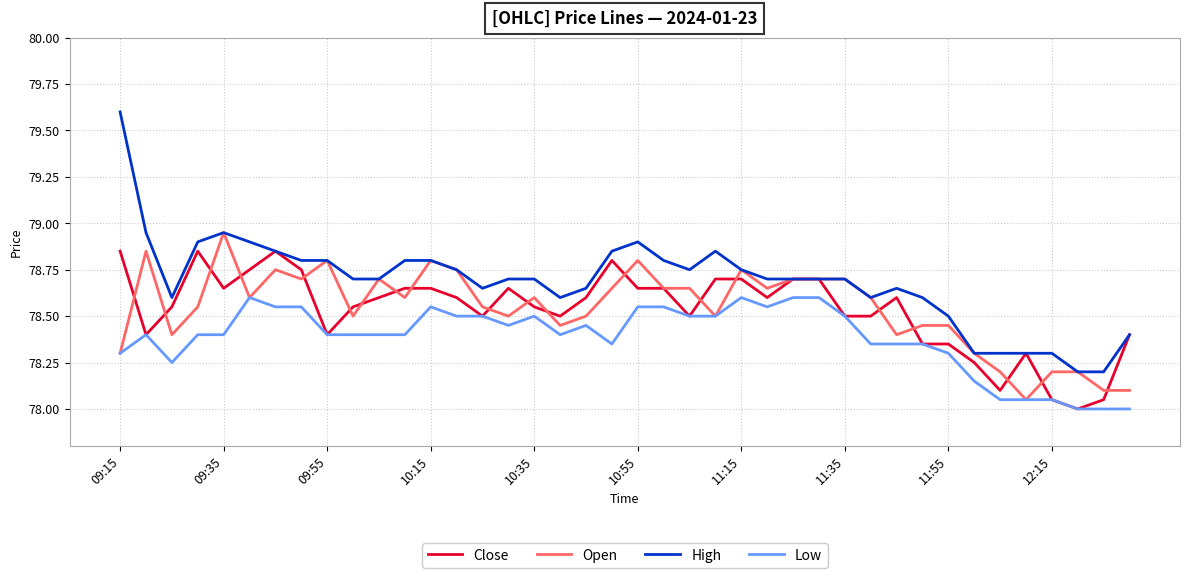

True or false: Low and High intersect in this chart.

False